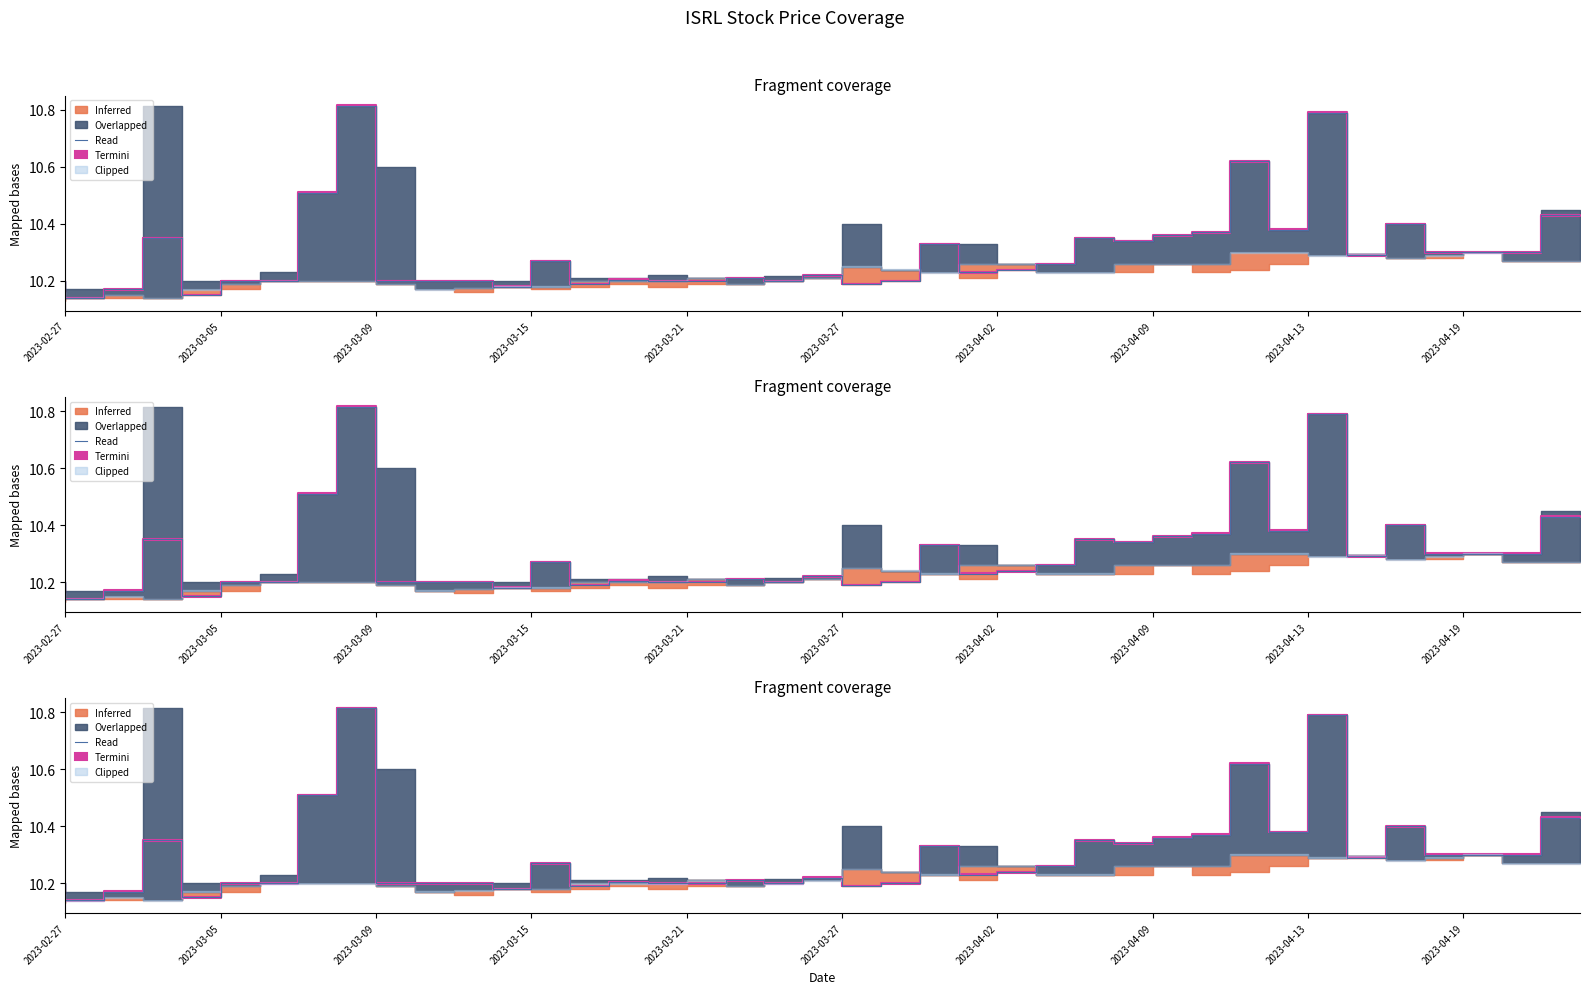

What value does the data have at 17?

10.2